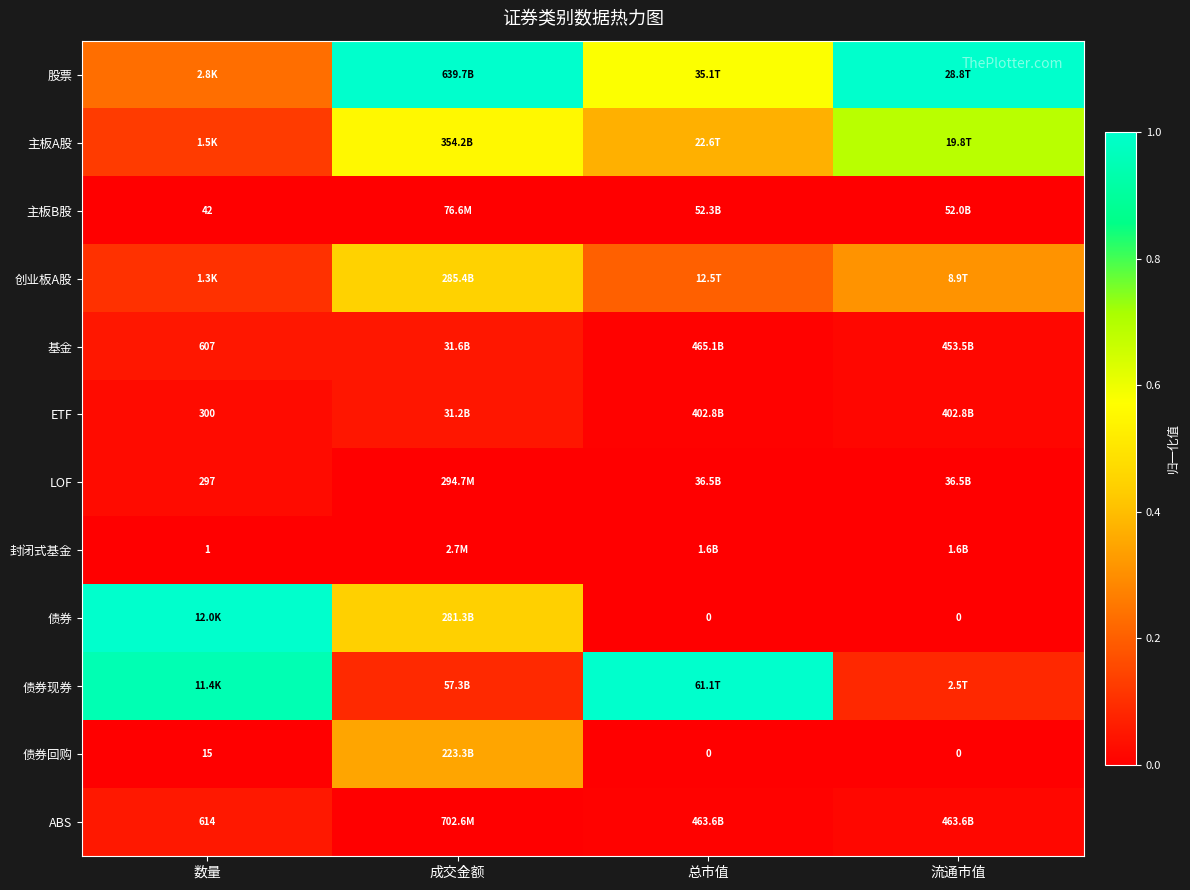

At which category does the chart reach its peak across all series?

成交金额